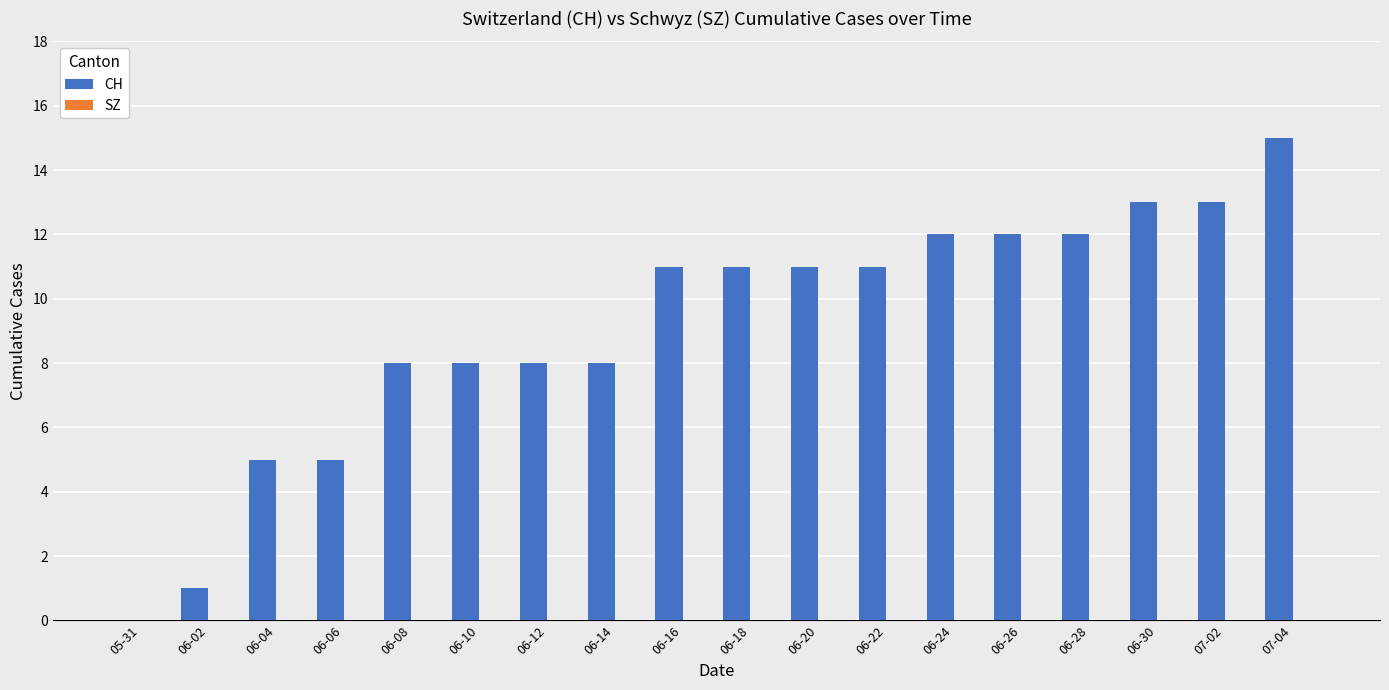

What is the sum of the values at 06-14 and 07-02?

21